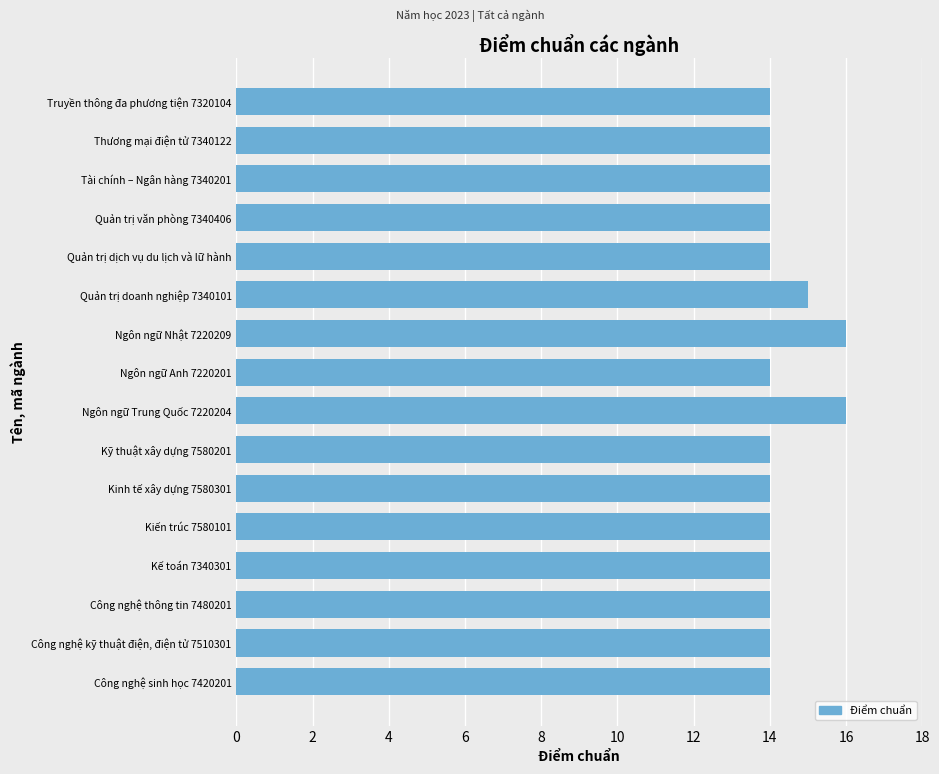

At which label is the value closest to 15?

Quản trị doanh nghiệp 7340101